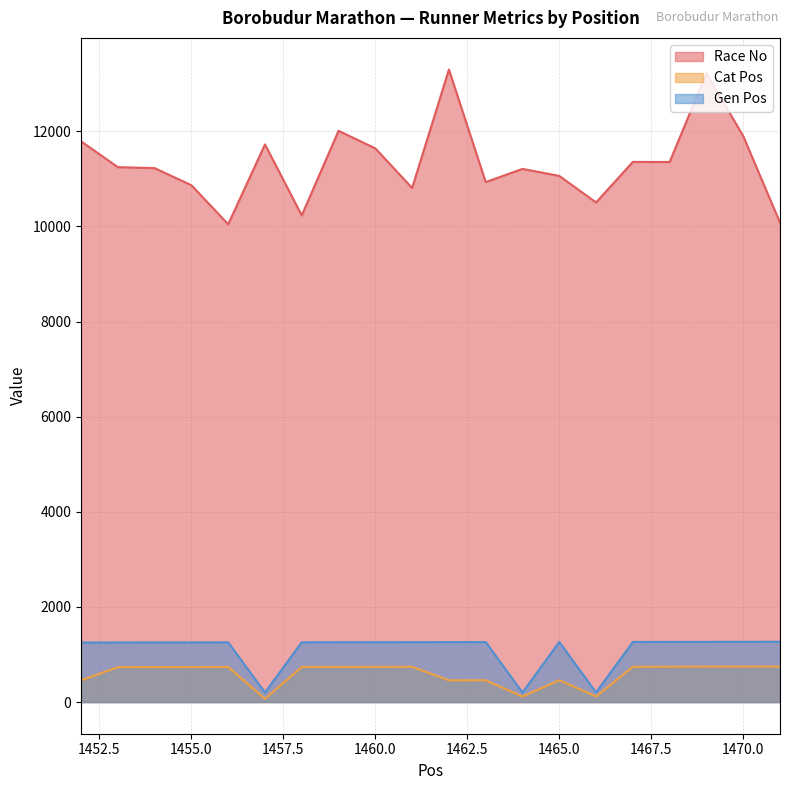

Reading right to left, what are all the values shown in this chart?

Race No: 10079	11899	13220	11354	11356	10504	11061	11209	10932	13298	10808	11640	12010	10231	11724	10045	10866	11225	11246	11789
Cat Pos: 747	746	745	744	743	118	460	117	459	458	742	741	740	739	69	738	737	736	735	457
Gen Pos: 1268	1267	1266	1265	1264	203	1263	202	1262	1261	1260	1259	1258	1257	201	1256	1255	1254	1253	1252